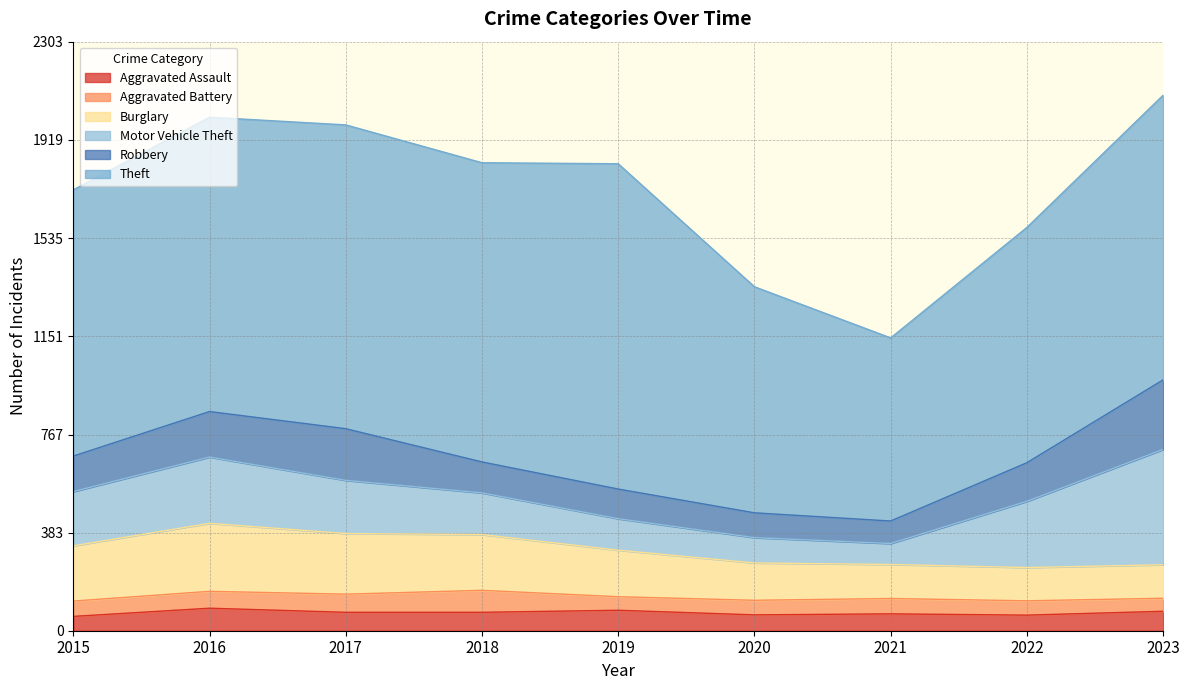

What are all the series names shown in the legend?

Aggravated Assault, Aggravated Battery, Burglary, Motor Vehicle Theft, Robbery, Theft